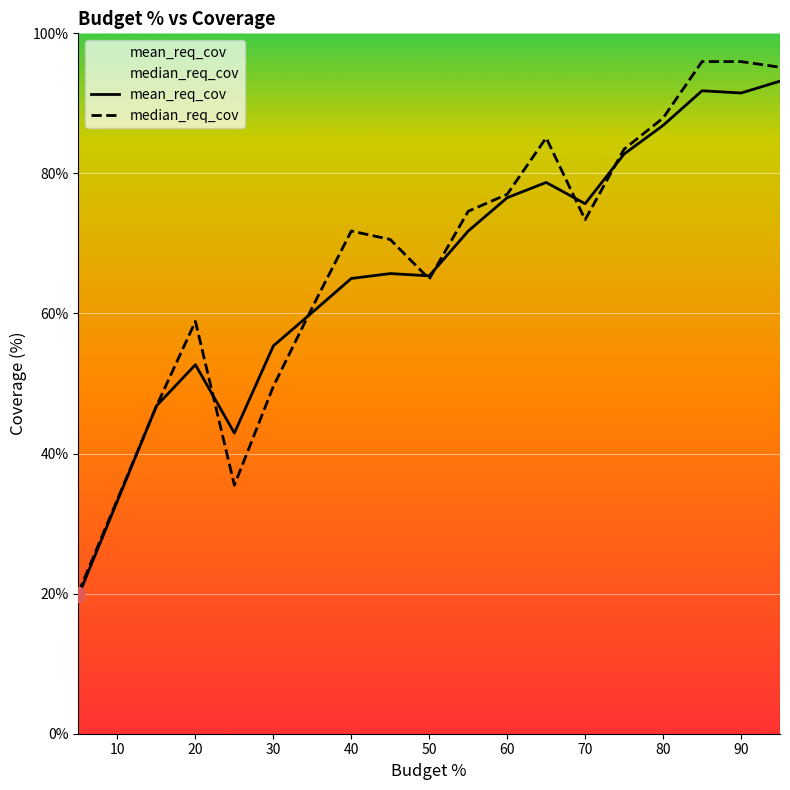

Which series contains the lowest Y value?

mean_req_cov